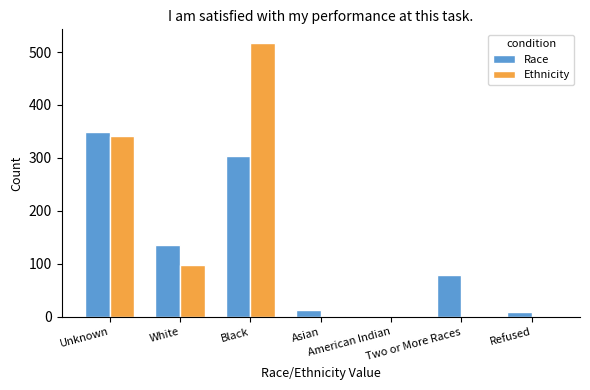

How many data points does each series have?

7